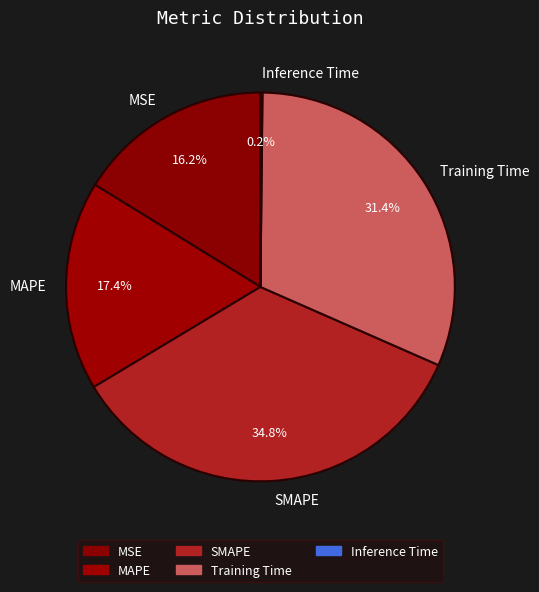

Which has a higher value, Training Time or MSE?

Training Time